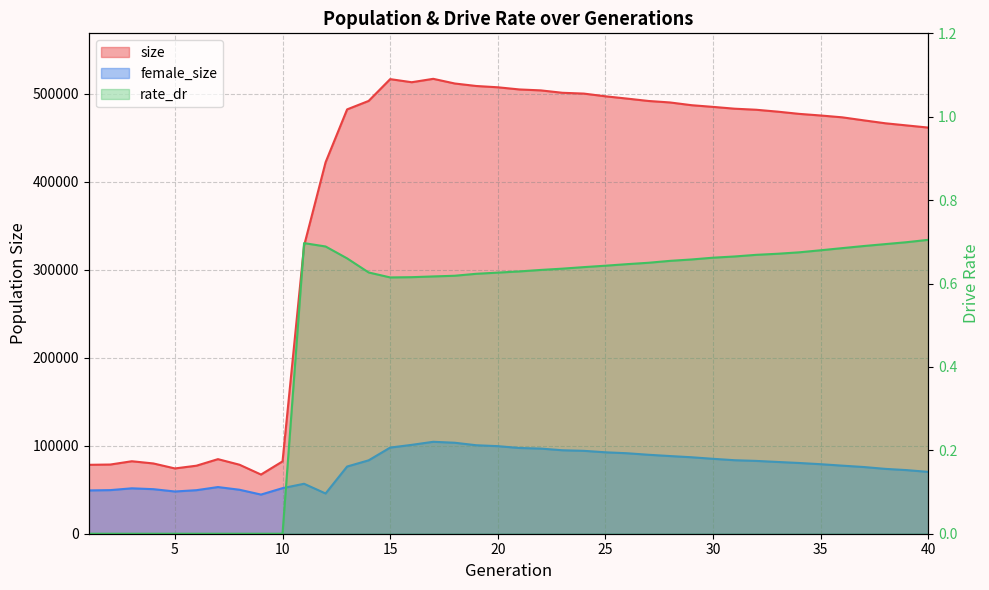

What is the difference between the maximum and second lowest values in the size series?

442635.0